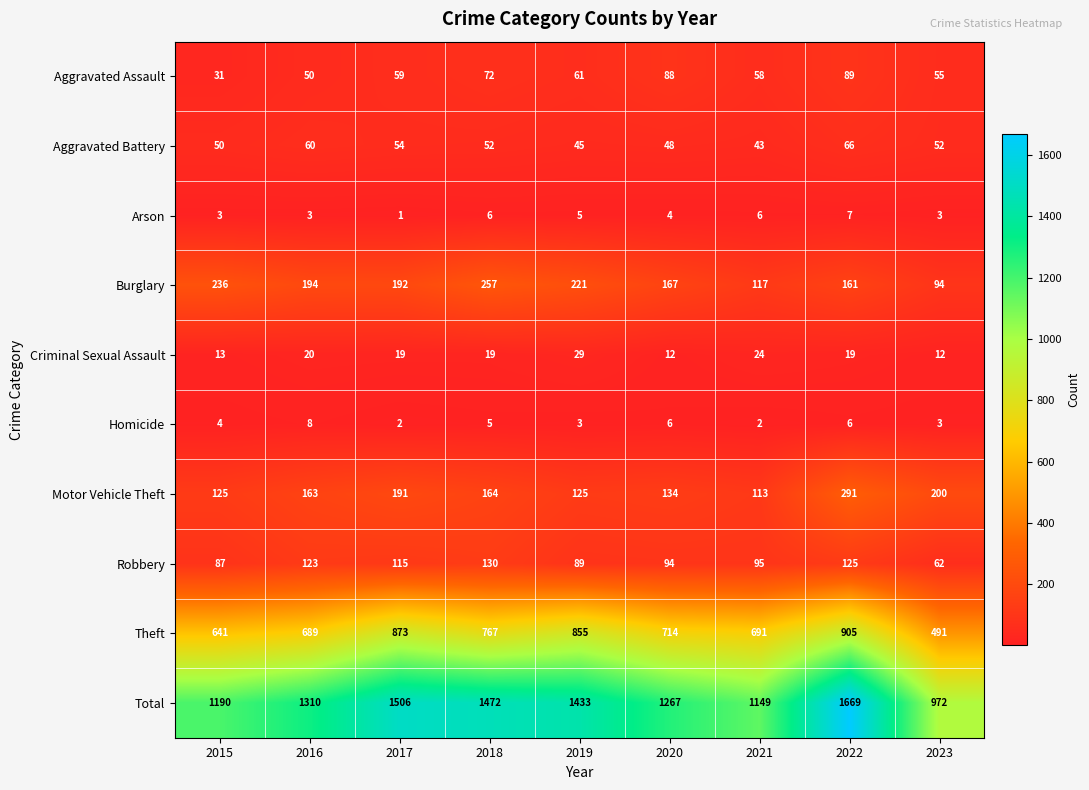

What is the approximate value of Motor Vehicle Theft at 2020?

134